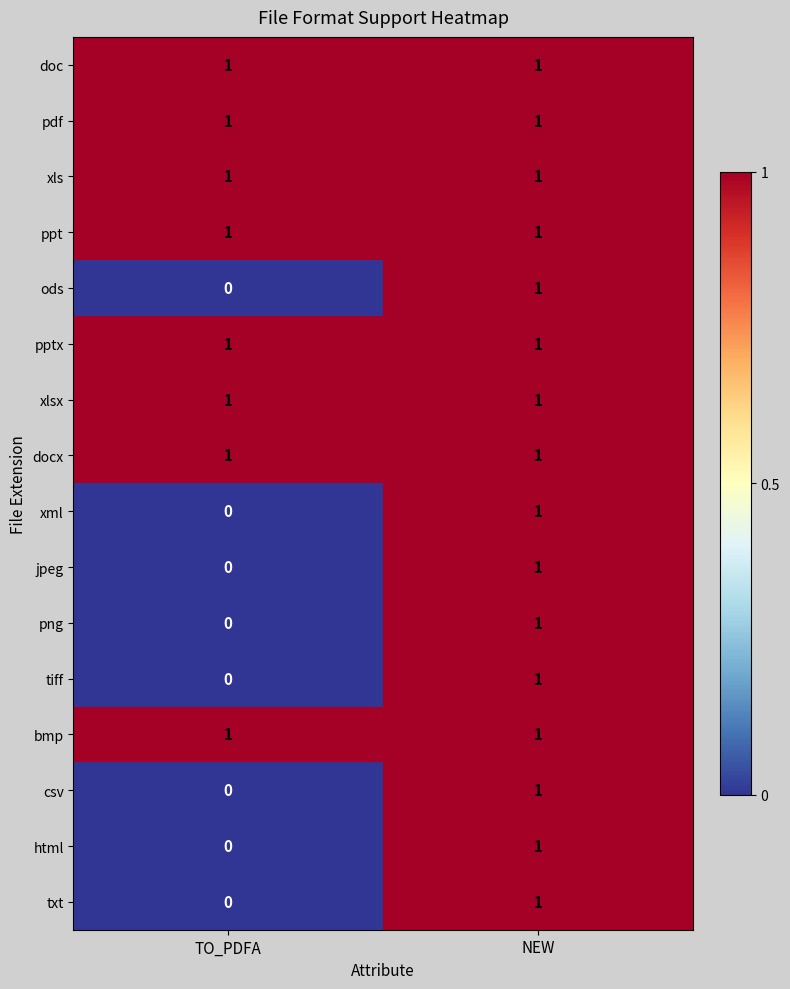

At how many categories does at least one series exceed 0?

2